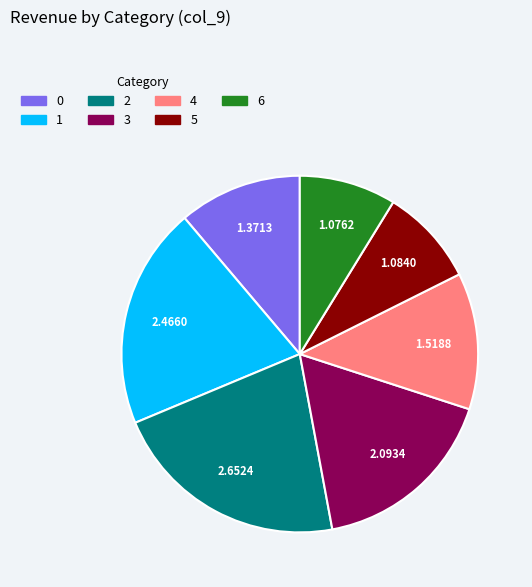

What is the ratio of the value at 1 to the value at 6?

2.3